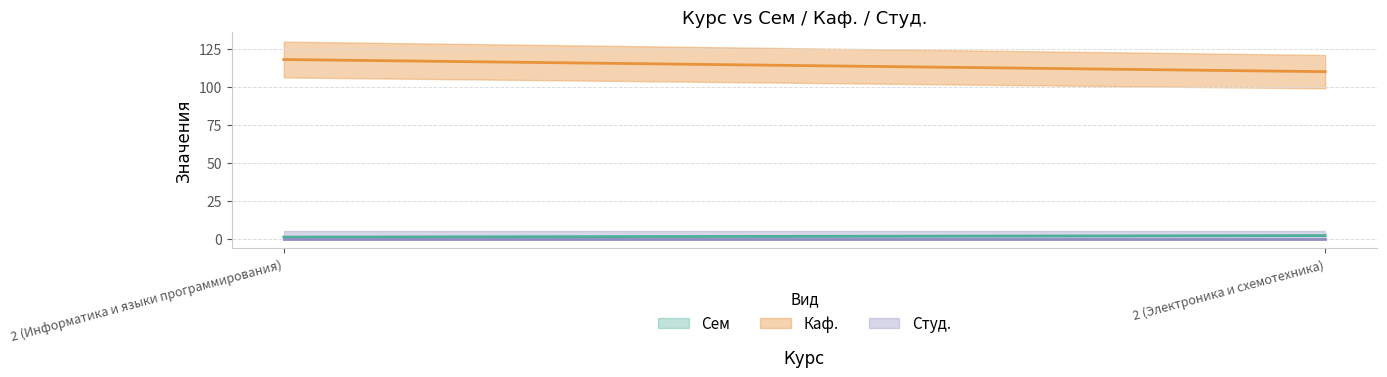

What position from the right is 2 (Электроника и схемотехника)?

1